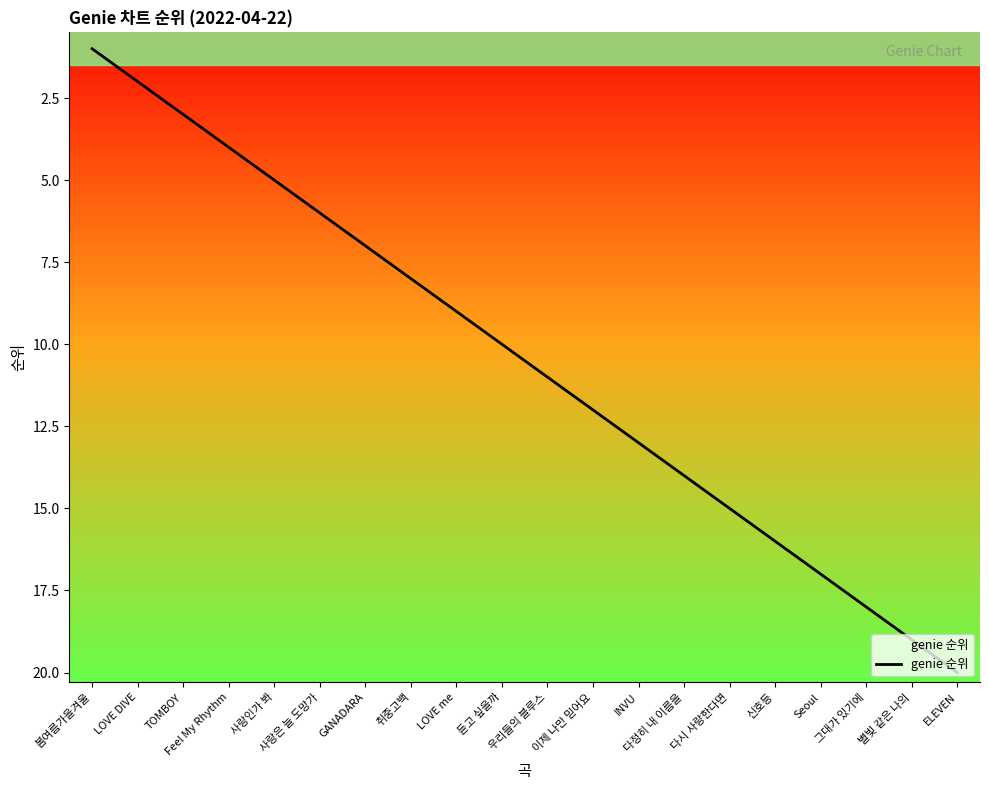

How many data points are above 11?

9